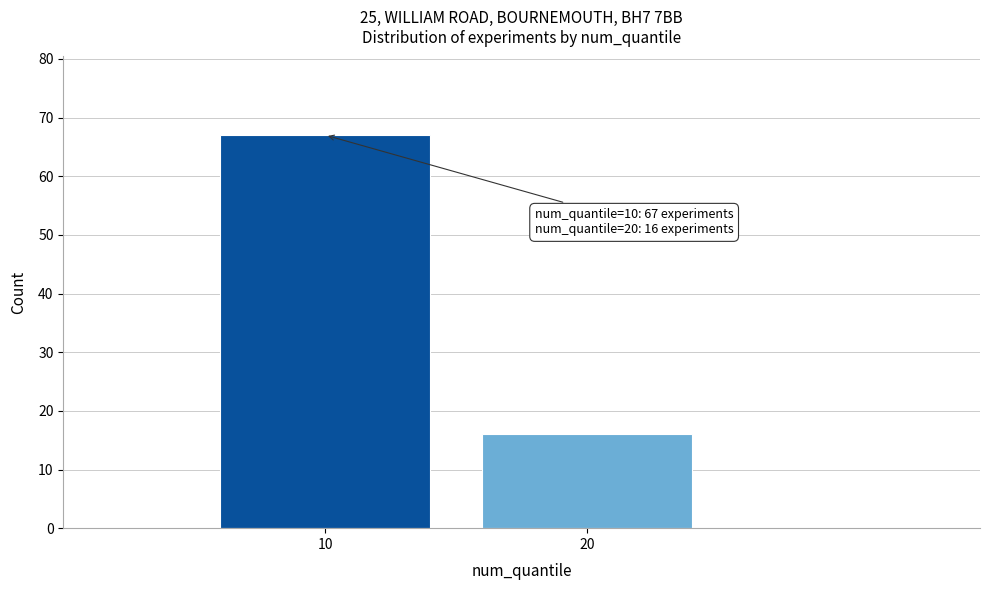

Reading left to right, transcribe all the data shown in this chart.

10=67	20=16